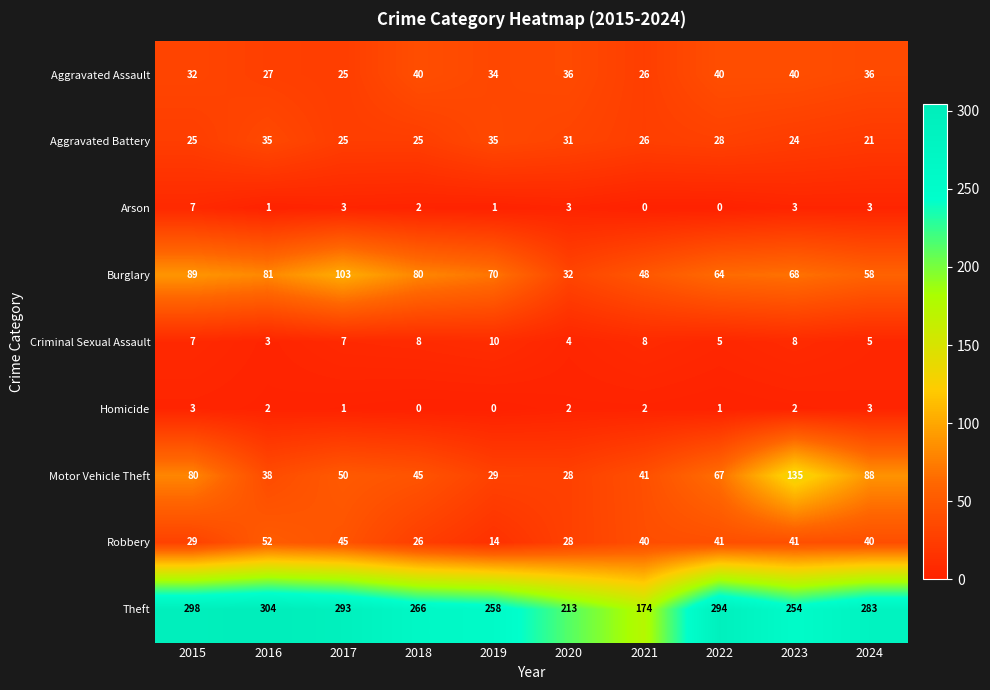

List the series in order of their peak value, highest first.

Theft, Motor Vehicle Theft, Burglary, Robbery, Aggravated Assault, Aggravated Battery, Criminal Sexual Assault, Arson, Homicide